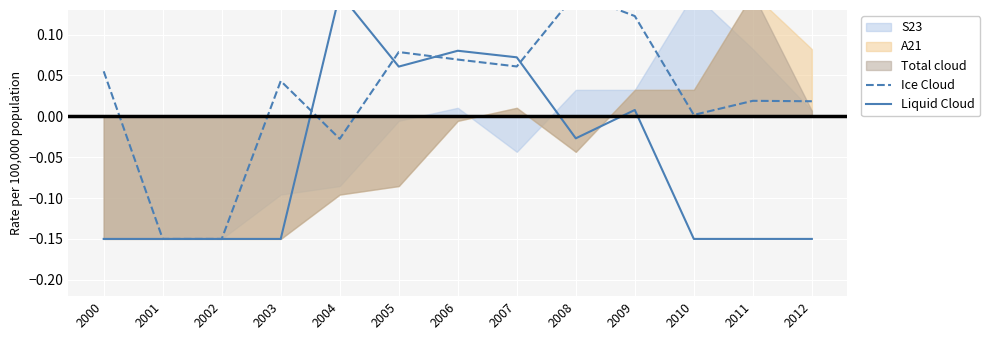

What is the value of the Ice Cloud point at the 6th from the left?

0.1